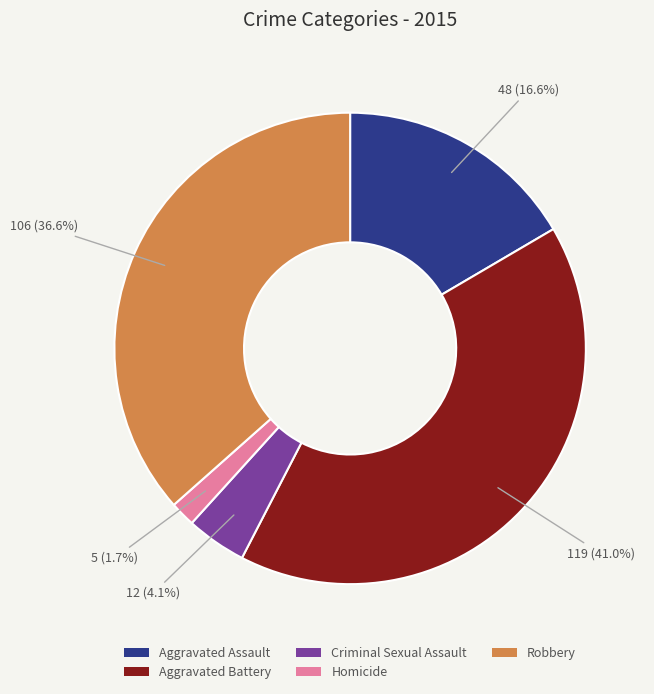

How many segments does this pie chart have?

5